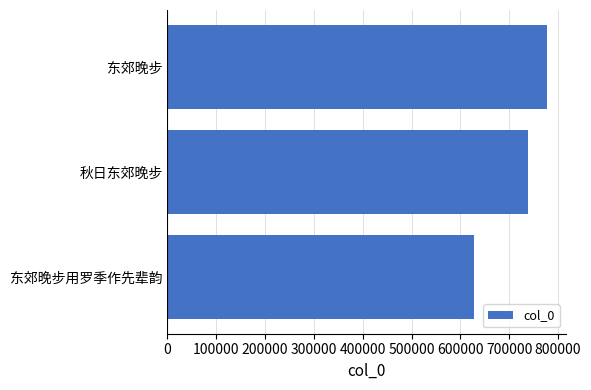

Approximately how many times larger is the value at 东郊晚步 compared to 秋日东郊晚步?

1.1